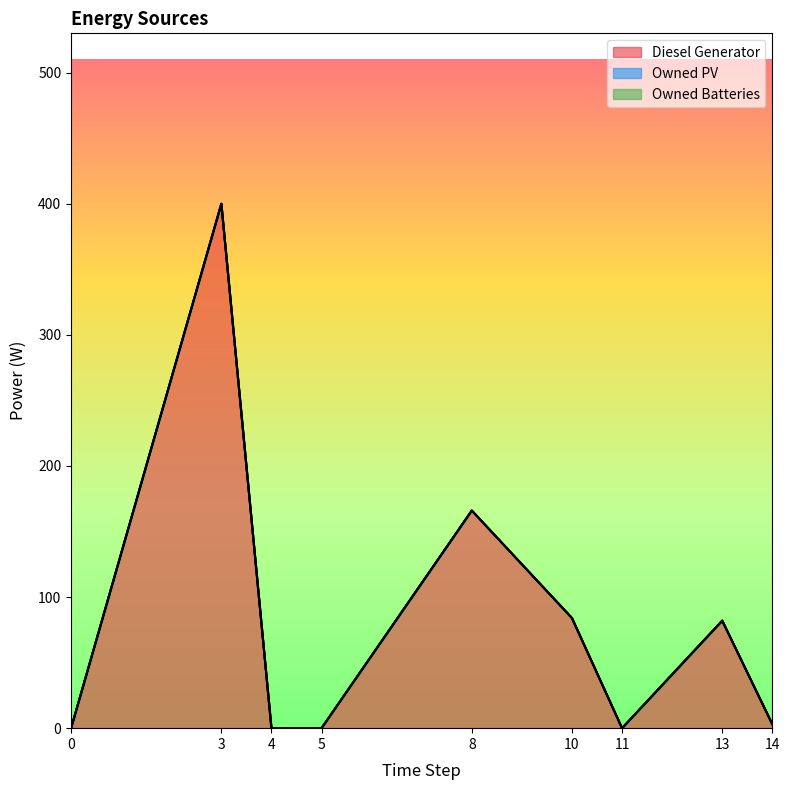

Reading left to right, what are all the values shown in this chart?

Diesel Generator: 0.0	400.0	0.0	0.0	166.0	84.0	0.0	82.0	3.0
Owned PV: 0.0	0.0	0.0	0.0	0.0	0.0	0.0	0.0	0.0
Owned Batteries: 0.0	0.0	0.0	0.0	0.0	0.0	0.0	0.0	0.0